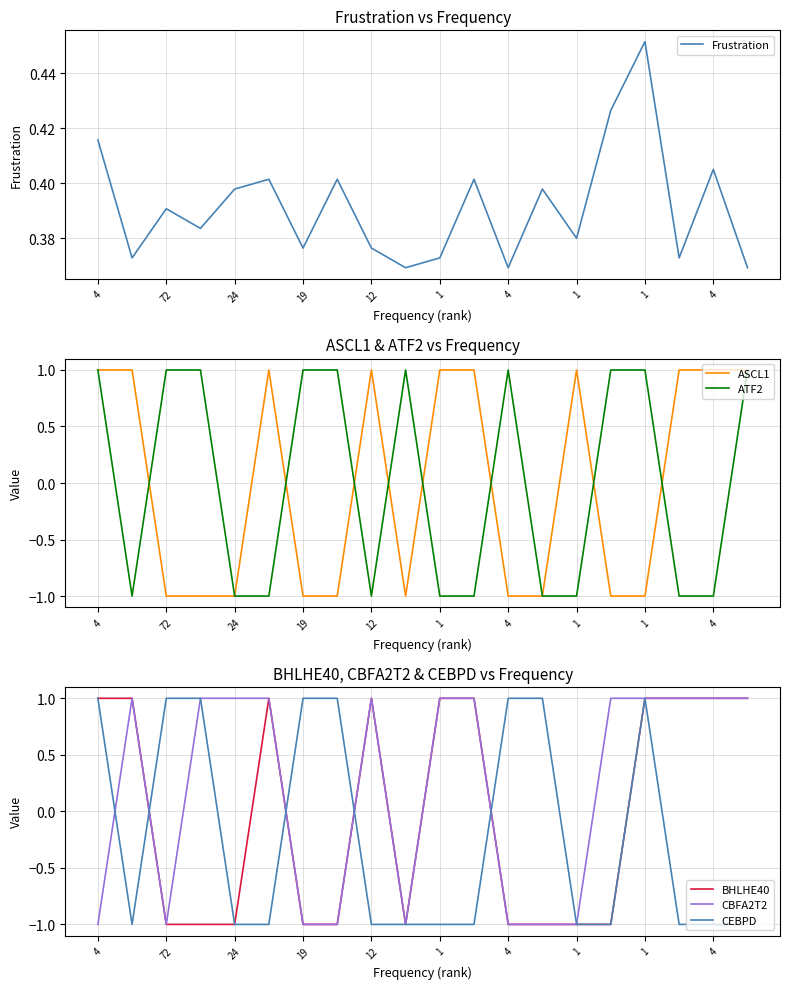

Does the chart have visible grid lines?

Yes